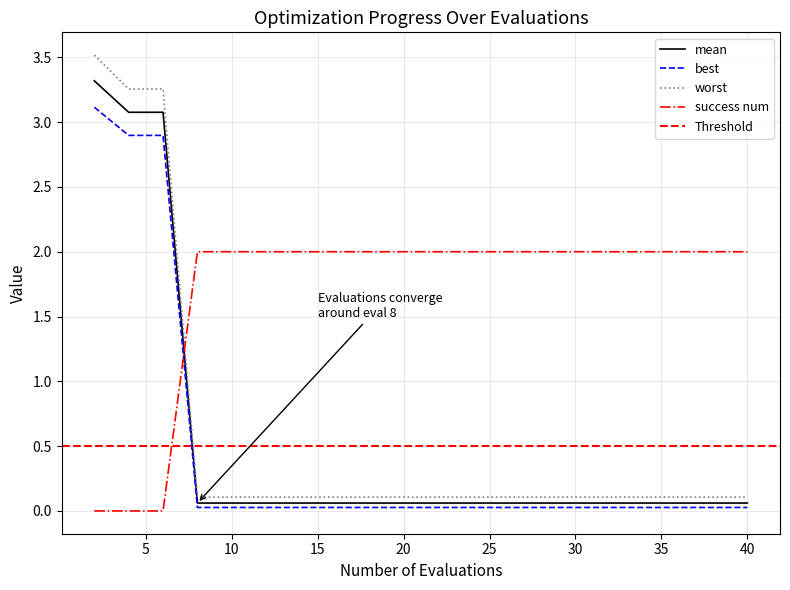

What is the value of the worst point at the 14th from the left?

0.1